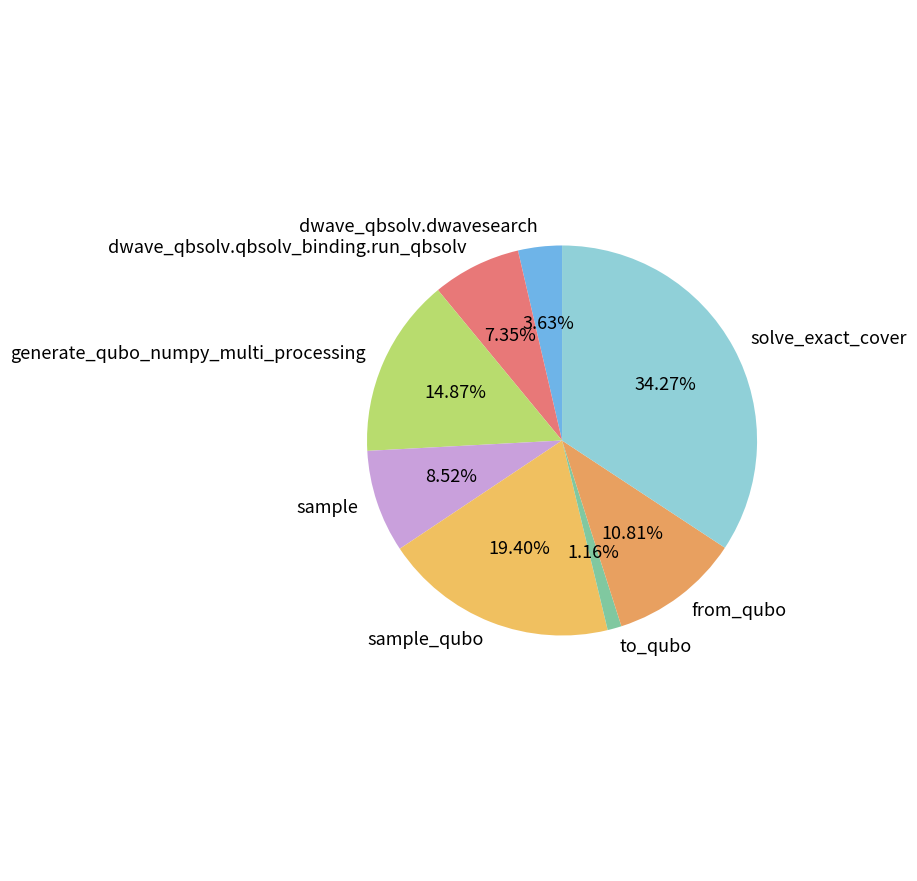

Is there a majority slice in this chart?

No